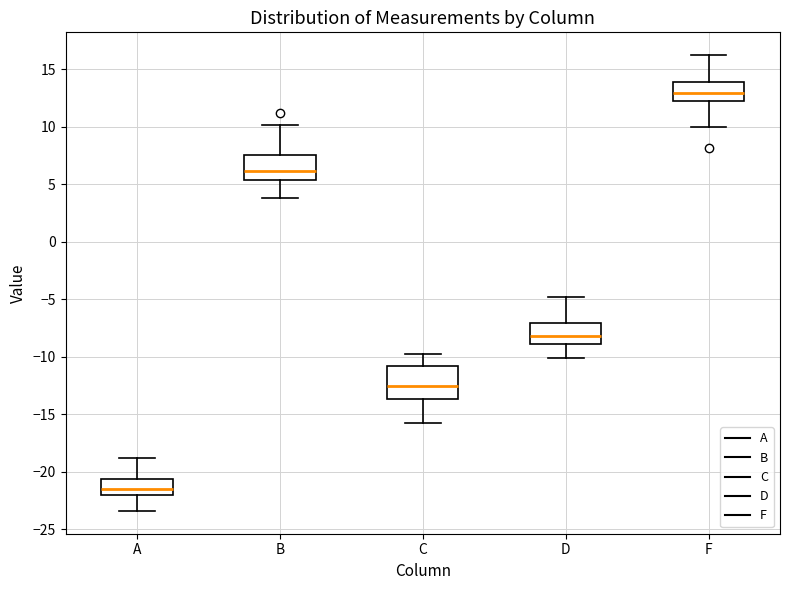

Reading left to right, transcribe this box plot: for each box, give where its median line is, the range the box spans, and where its two whiskers end, as read against the y-axis. The values are not printed on the chart, so give them approximately, as read against the axis.

A: median -21.5, box -22.0 to -20.5, whiskers -23.5 to -19.0
B: median 6.0, box 5.5 to 7.5, whiskers 4.0 to 10.0
C: median -12.5, box -13.5 to -11.0, whiskers -16.0 to -10.0
D: median -8.0, box -9.0 to -7.0, whiskers -10.0 to -5.0
F: median 13.0, box 12.5 to 14.0, whiskers 10.0 to 16.0